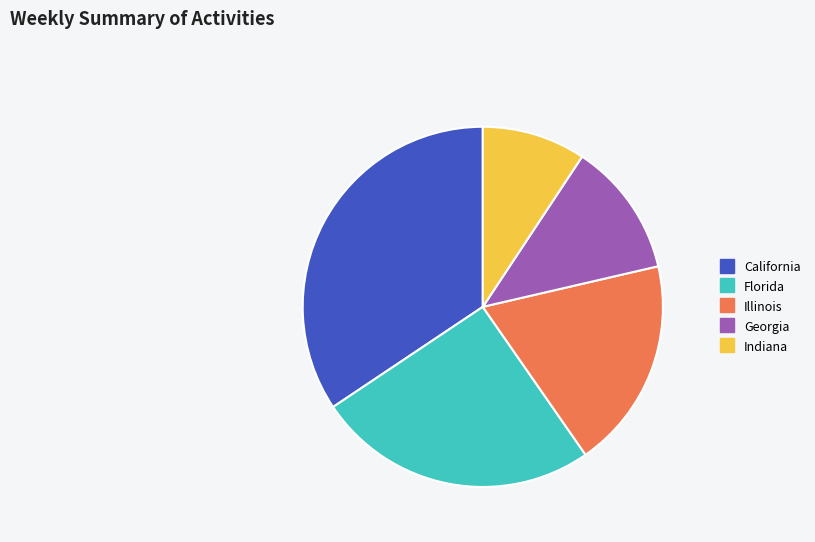

Is there any slice that represents more than half of the pie?

No